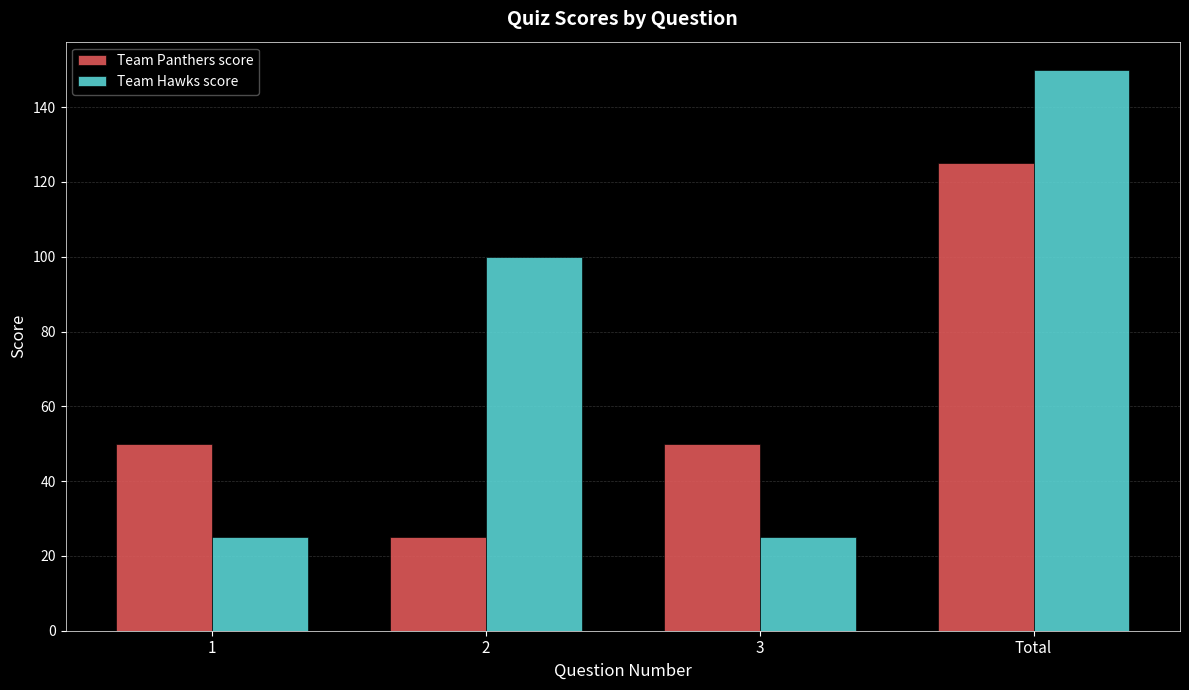

Reading left to right, extract all data points from this chart.

Team Panthers score: 50	25	50	125
Team Hawks score: 25	100	25	150